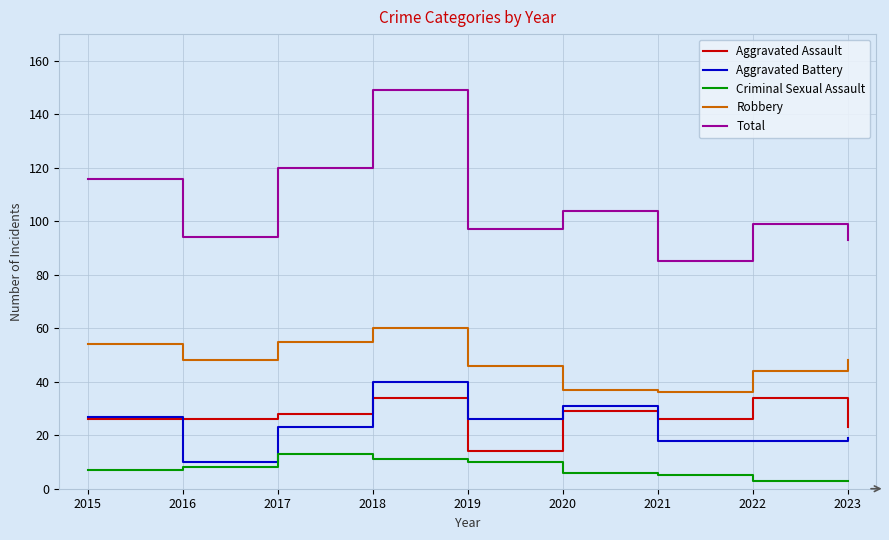

Rank the series by their maximum value, from highest to lowest.

Total, Robbery, Aggravated Battery, Aggravated Assault, Criminal Sexual Assault